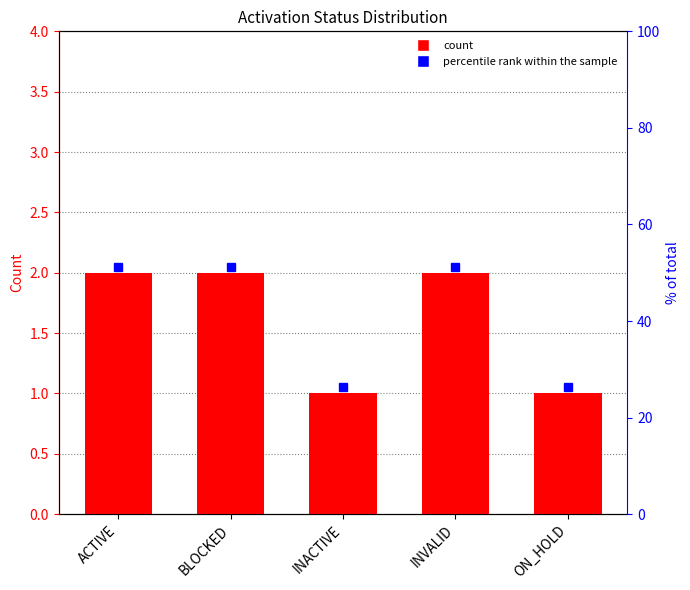

How many data points are less than 2?

2